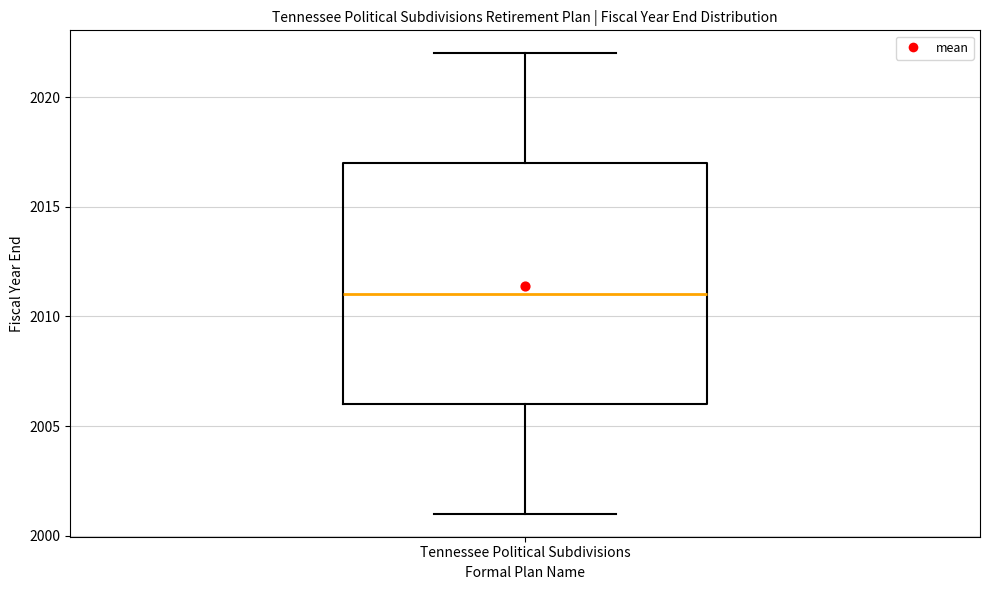

Read this box plot against the y-axis: the position of the median line, the range covered by the box, and the ends of both whiskers. The values are not printed on the chart, so give them approximately, as read against the axis.

median 2011, box 2006 to 2017, whiskers 2001 to 2022